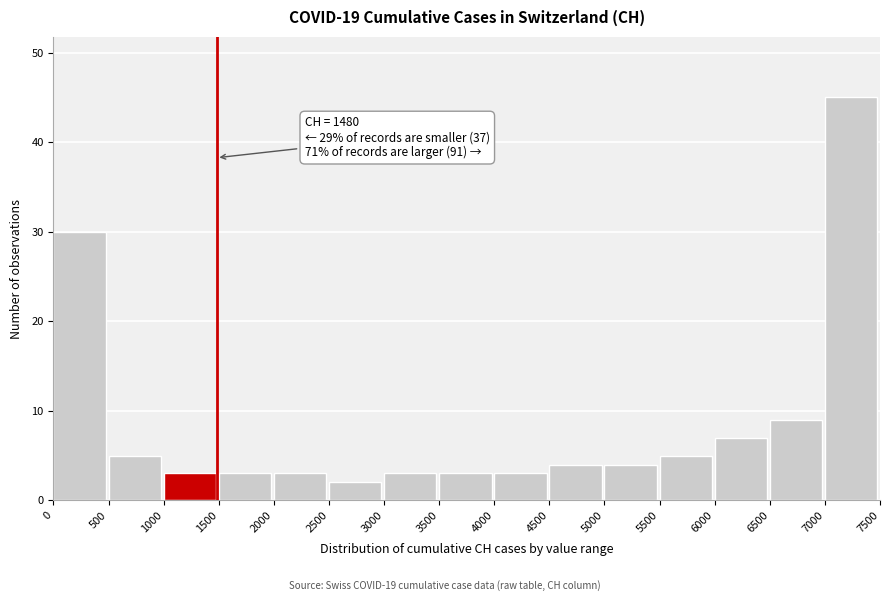

Over which range of the x-axis is the bar tallest?

7000 to 7500